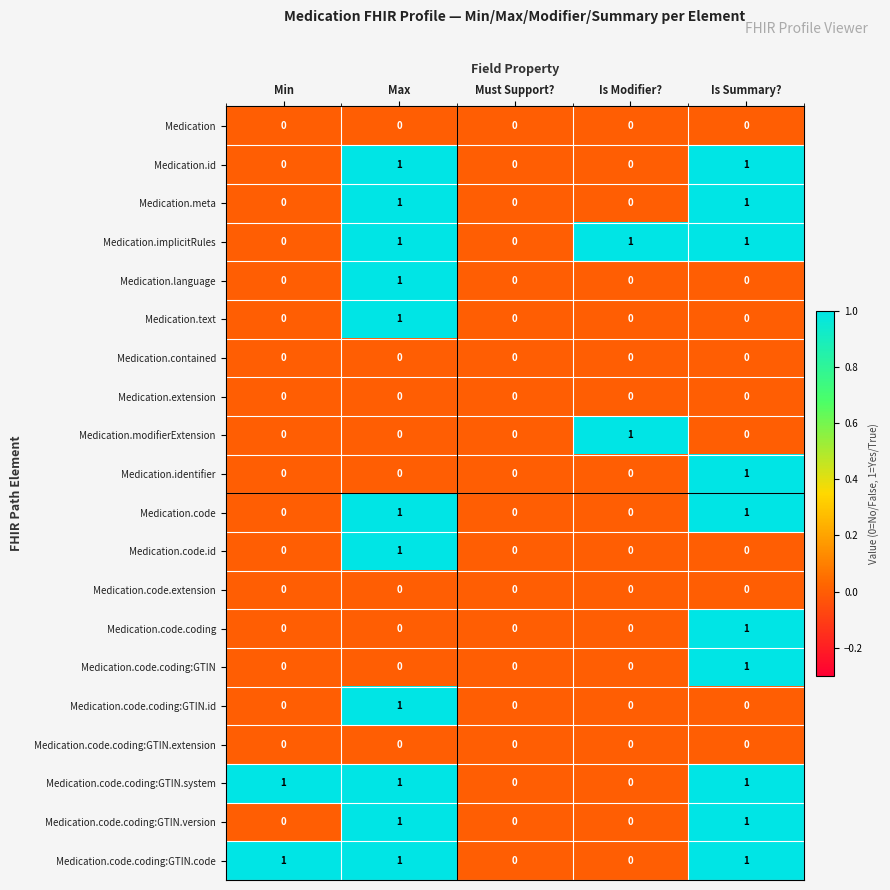

Count the Medication.code.coding:GTIN.code values in the range 0 to 1.

5